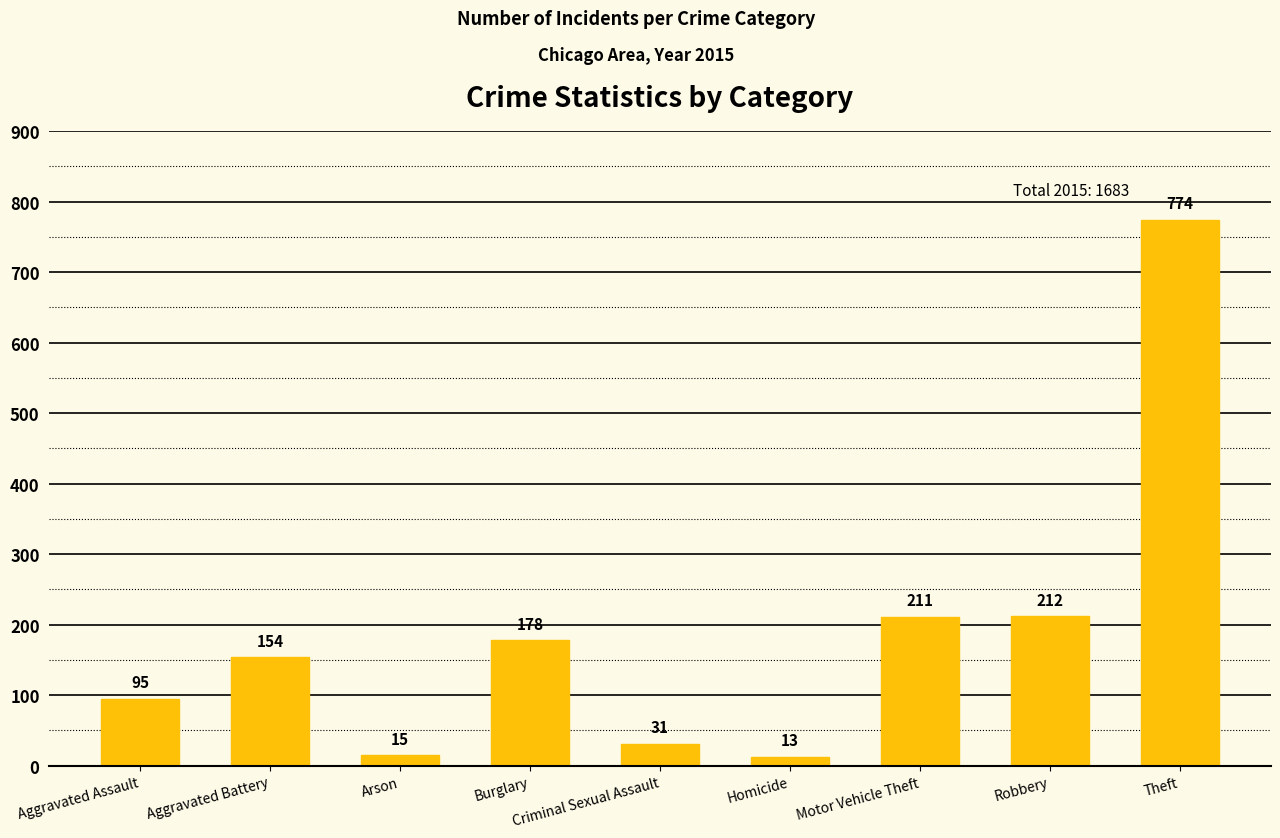

At which category does the chart reach its minimum across all series?

Homicide